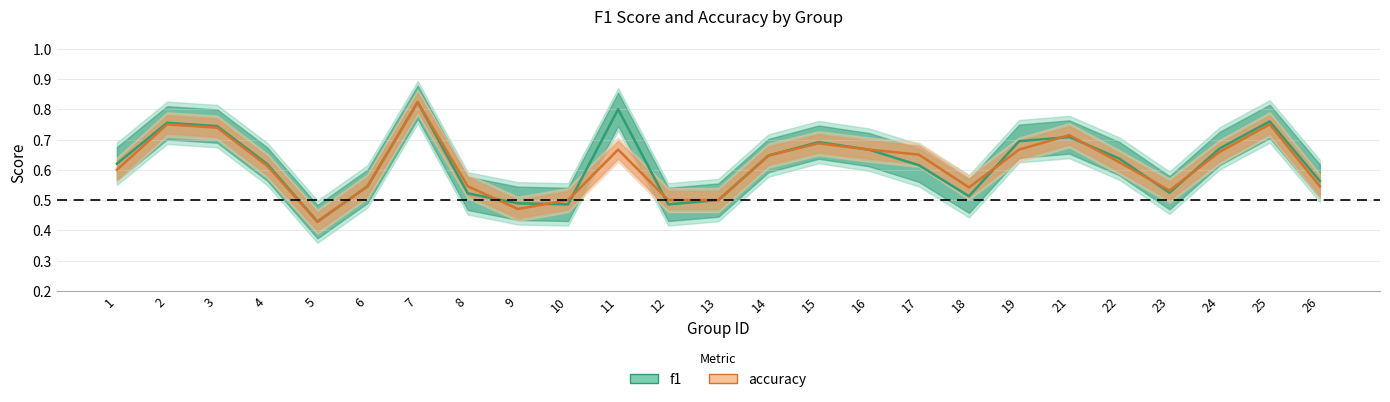

What is the value of the f1 point at the 23rd from the left?

0.7